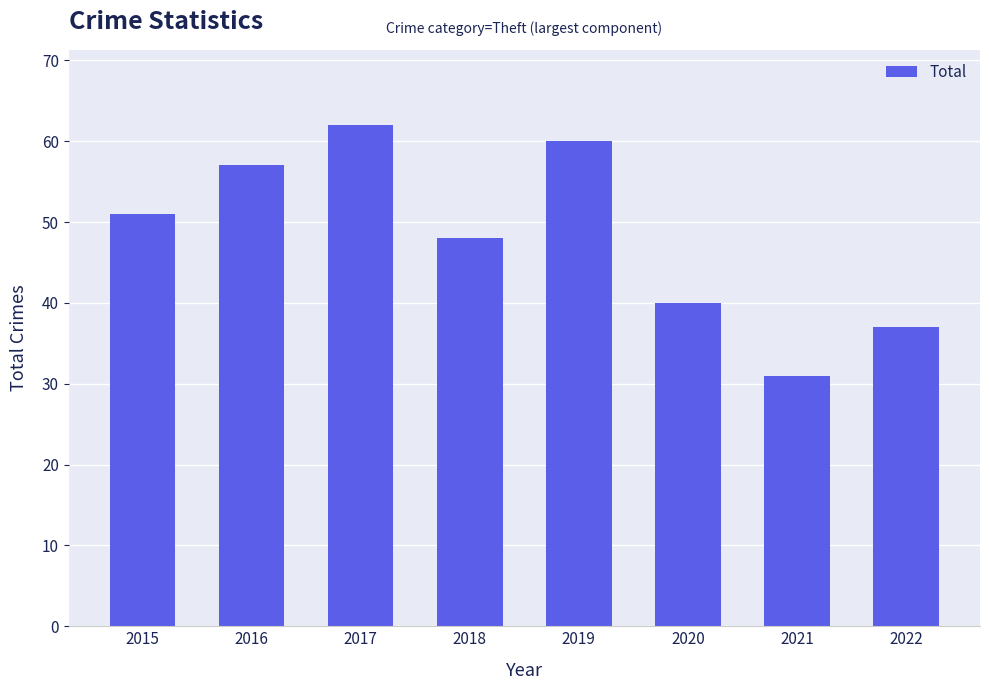

What is the difference between the values at 2020 and 2015?

11